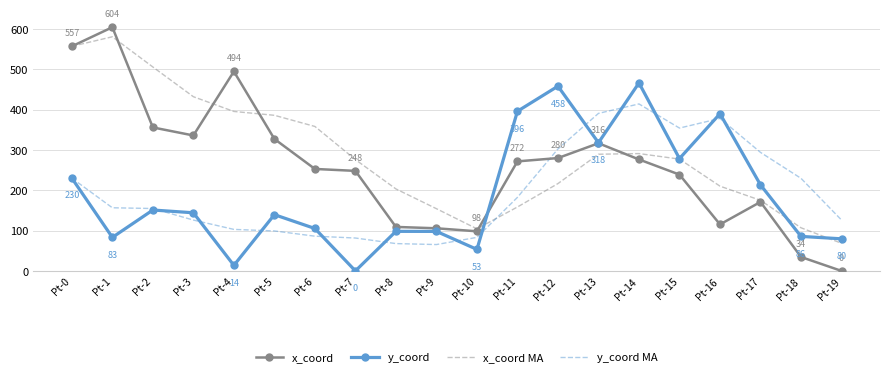

What are all the series names shown in the legend?

x_coord, y_coord, x_coord MA, y_coord MA